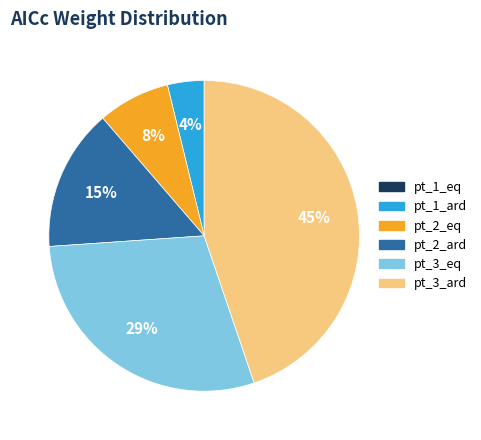

Is there any slice that represents more than half of the pie?

No